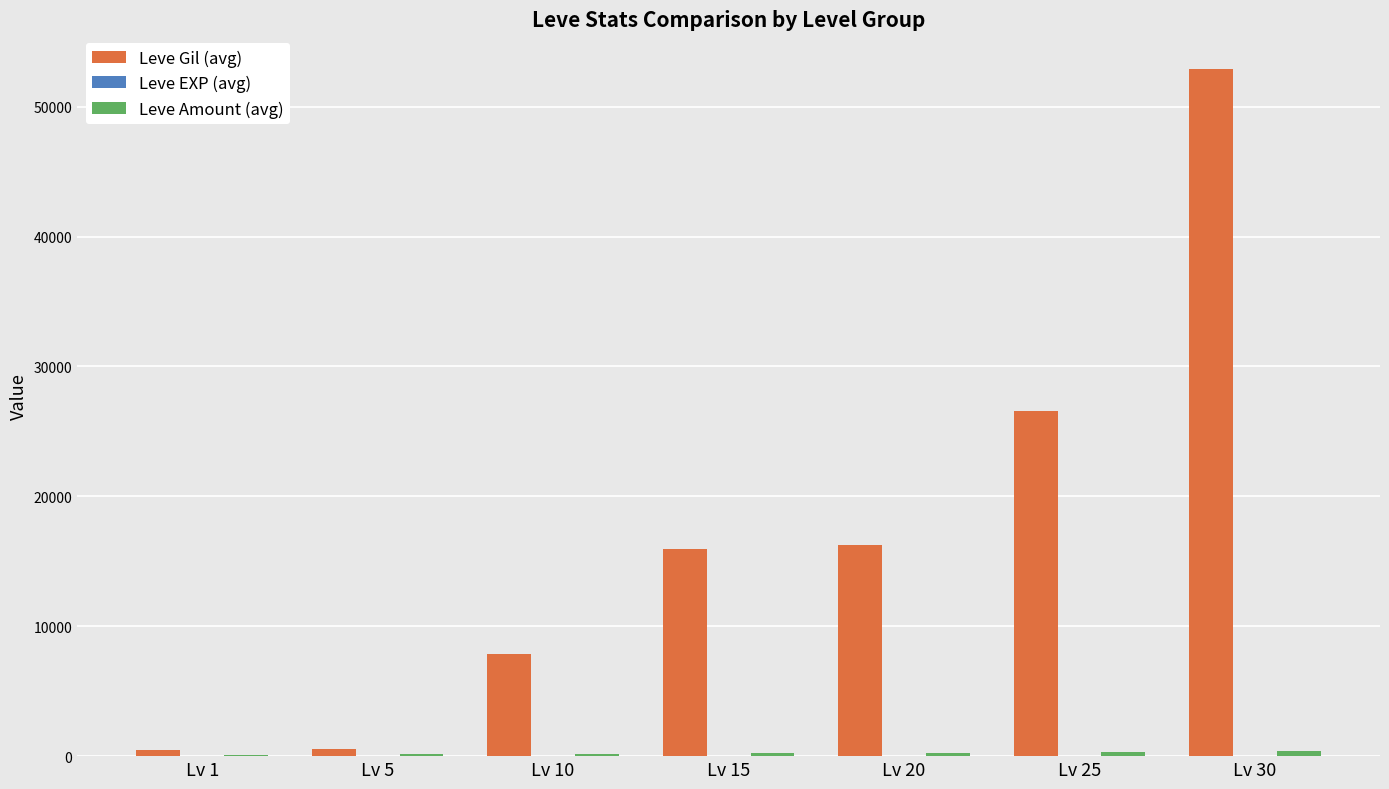

Which series changed the most between Lv 10 and Lv 30?

Leve Gil (avg)